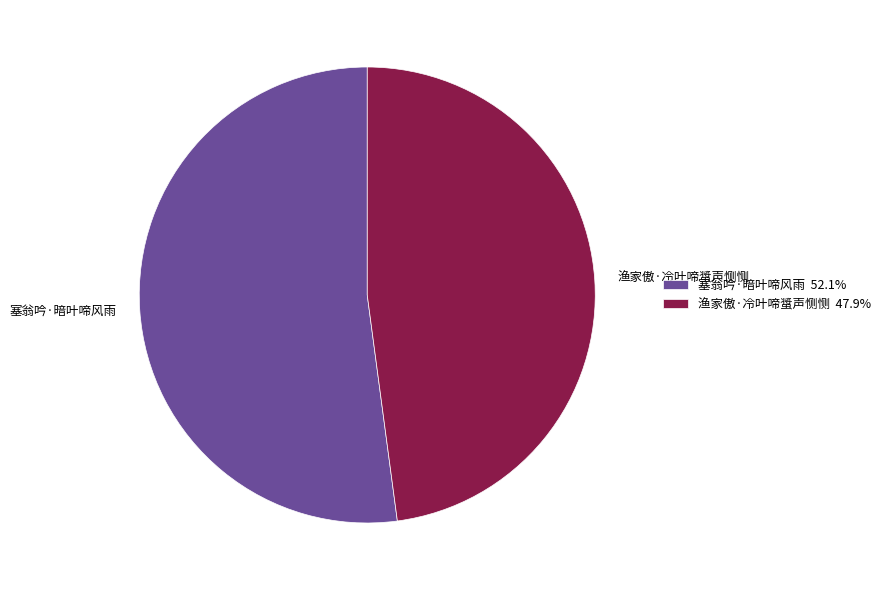

What is the ratio of the value at 渔家傲·冷叶啼螀声恻恻 47.9% to the value at 塞翁吟·暗叶啼风雨 52.1%?

0.9